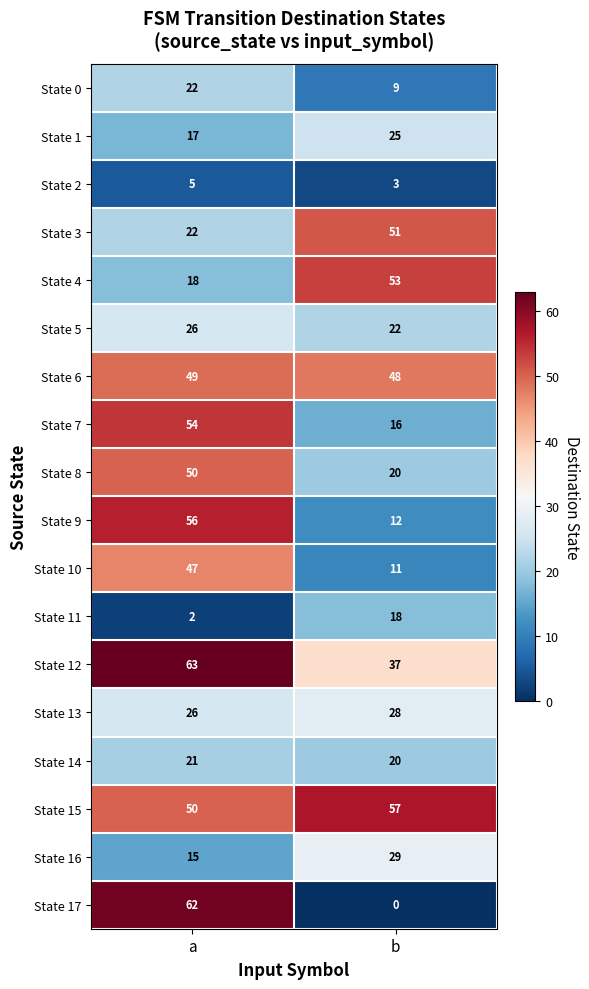

What value does the State 7 series have at b, to the nearest 10?

20